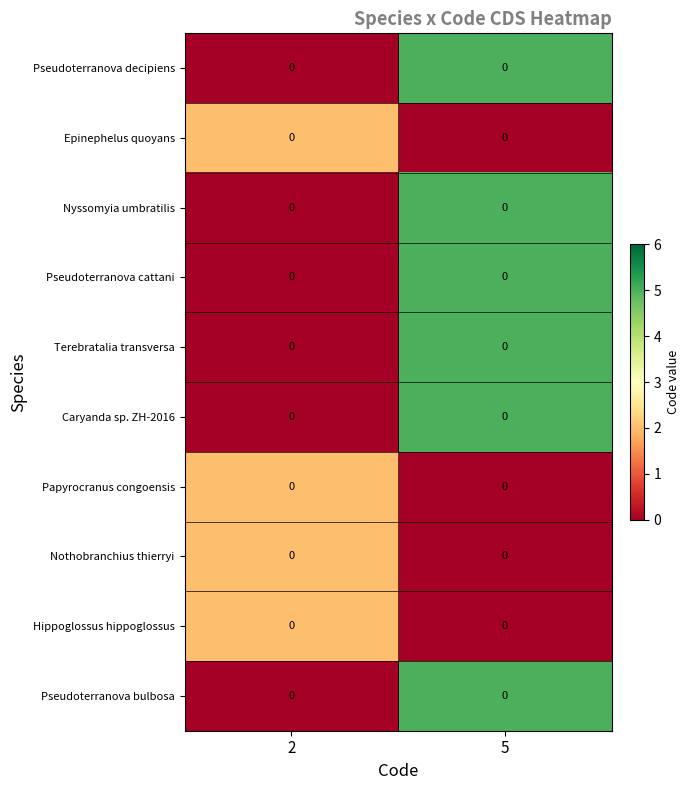

Count the Nothobranchius thierryi values in the range 0 to 2.

2